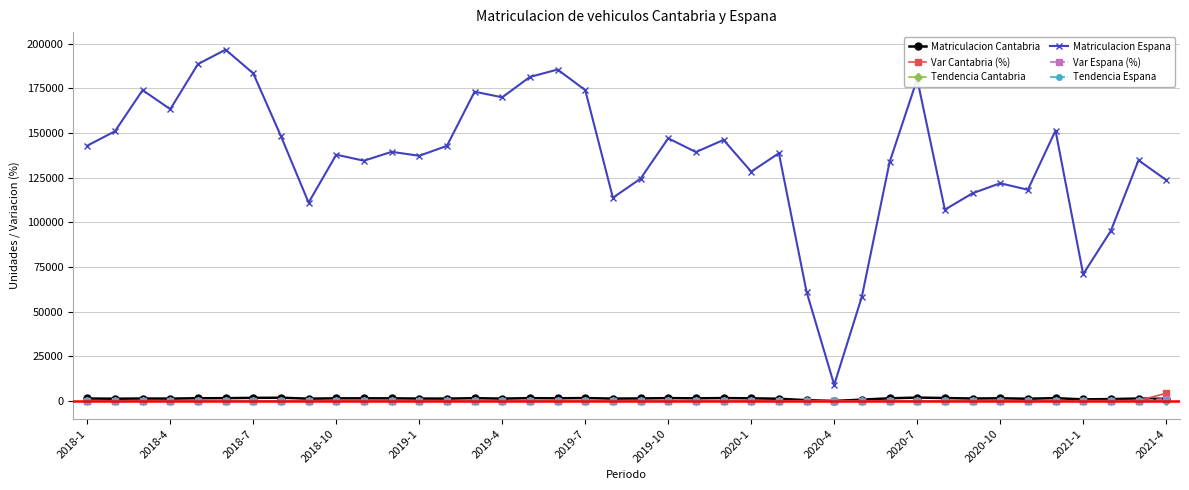

True or false: Matriculacion Espana and Var Espana (%) intersect in this chart.

False